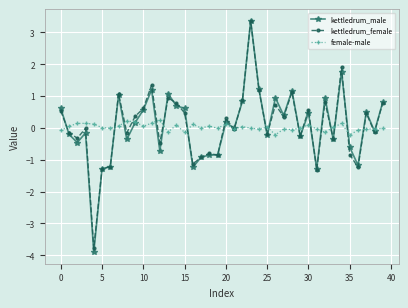

Which series has the largest range (max minus min)?

kettledrum_male